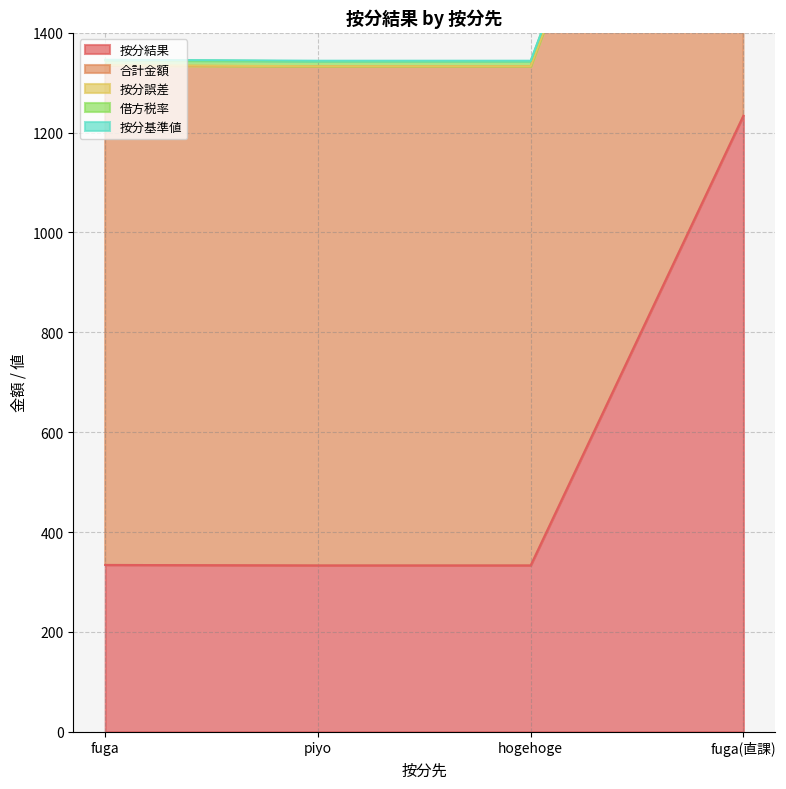

True or false: 按分誤差 and 按分結果 intersect in this chart.

False